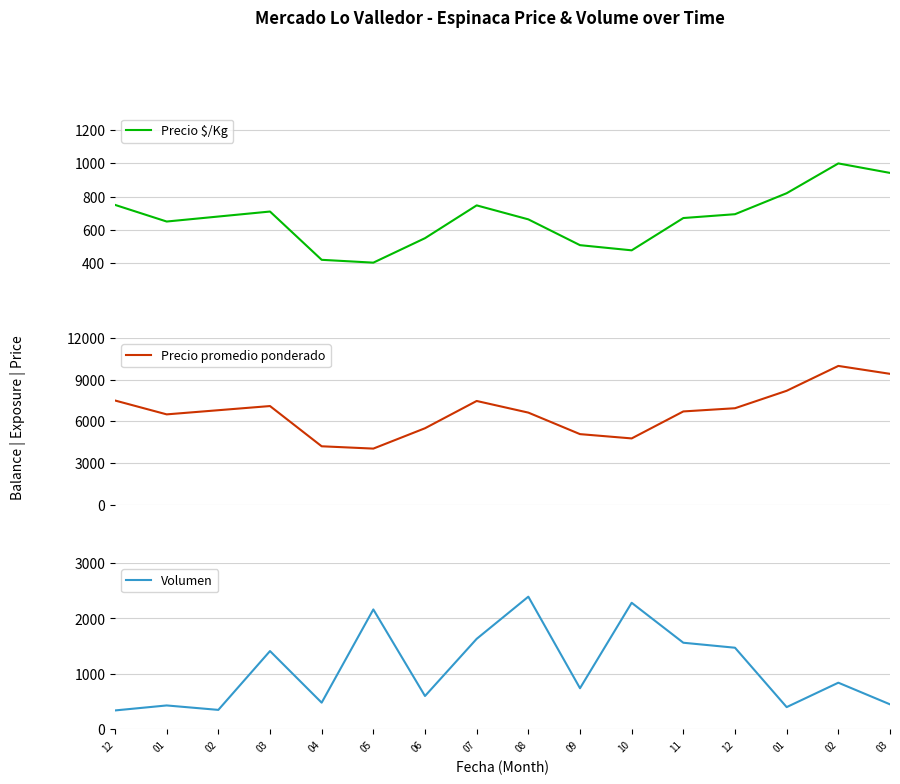

List the series in order of their peak value, lowest first.

Precio $/Kg, Volumen, Precio promedio ponderado